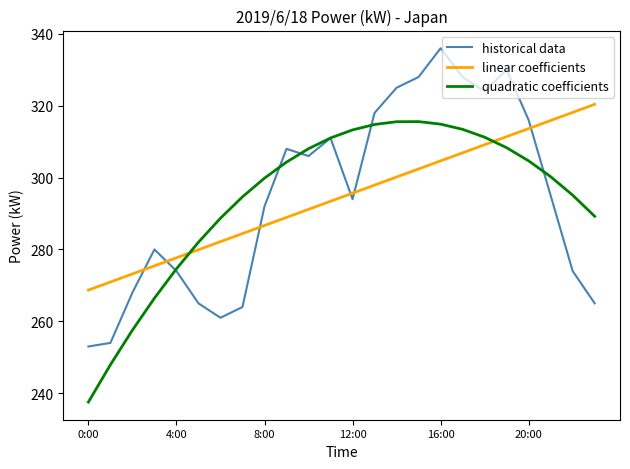

True or false: quadratic coefficients and linear coefficients intersect in this chart.

True